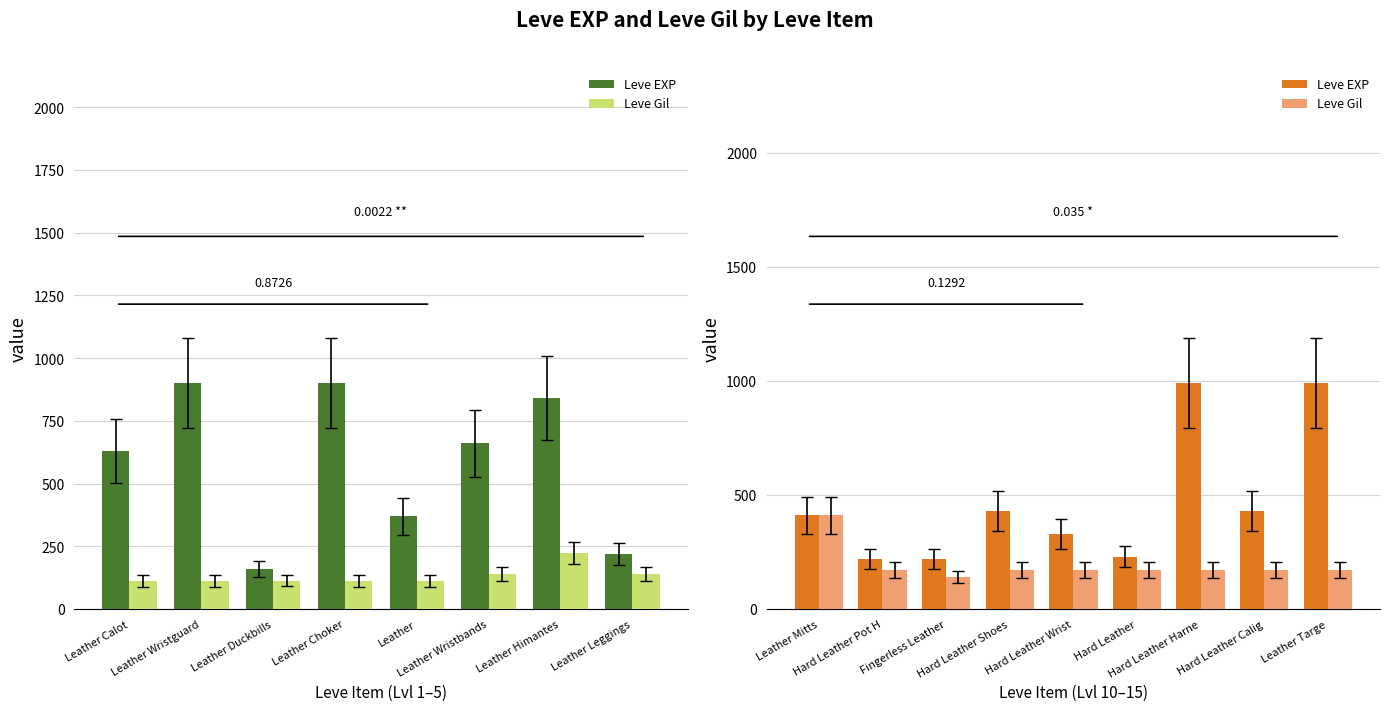

How many data points in Leve EXP are above 410?

4